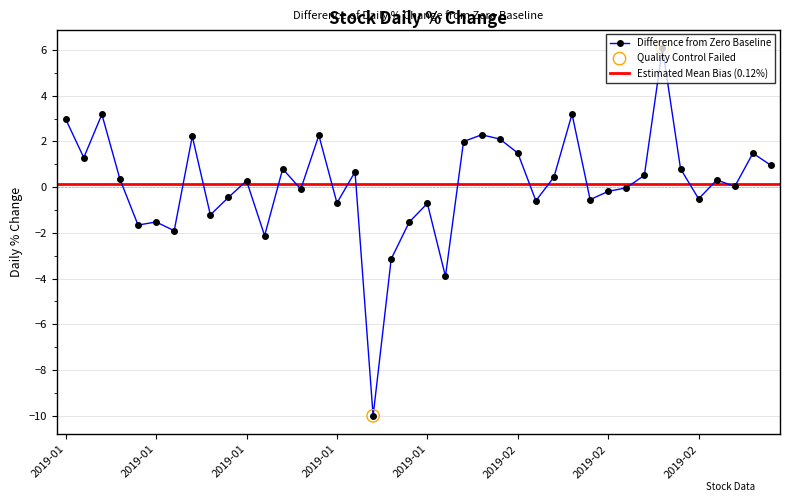

Between 2019-02-01 and 2019-01-31, which is larger?

2019-02-01